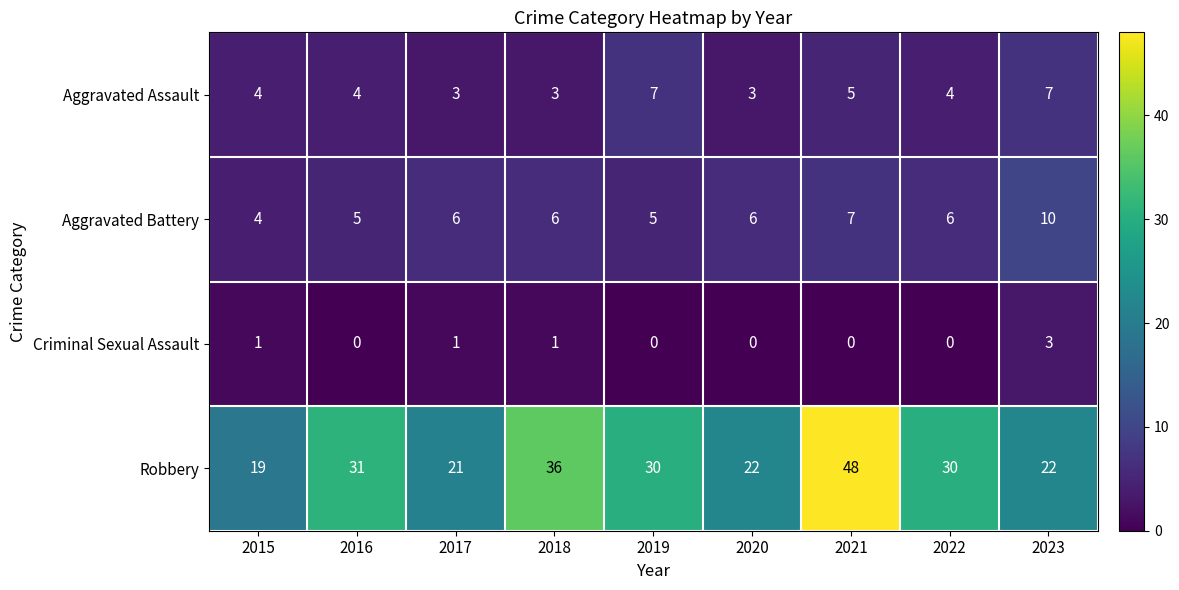

What is the difference between the second highest and minimum values in the Aggravated Assault series?

4